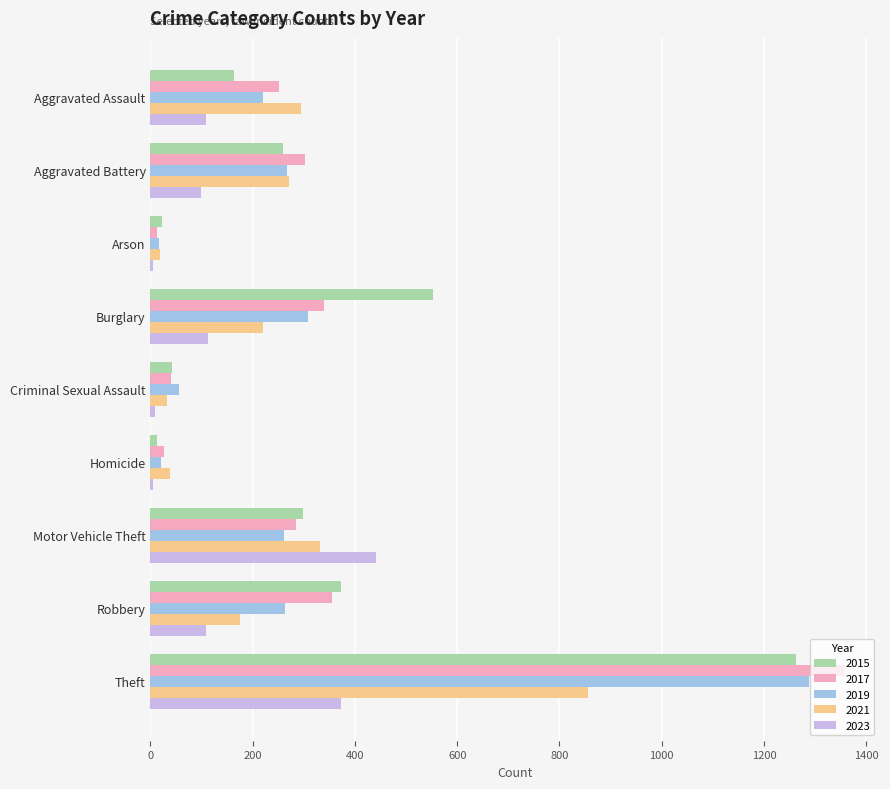

At which label is 2017 closest to 685?

Robbery